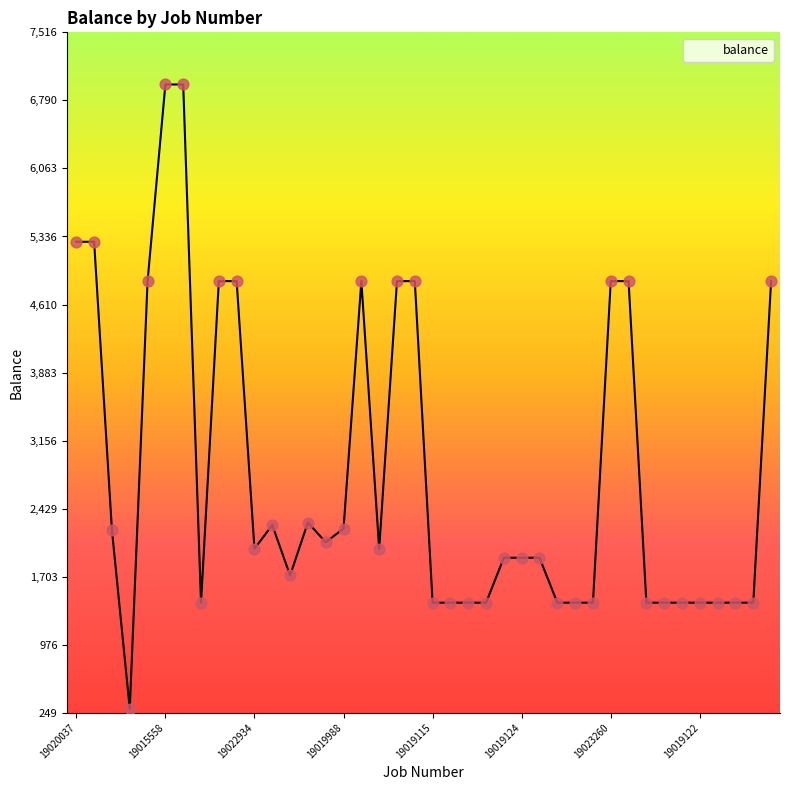

What is the minimum value shown in the chart?

294